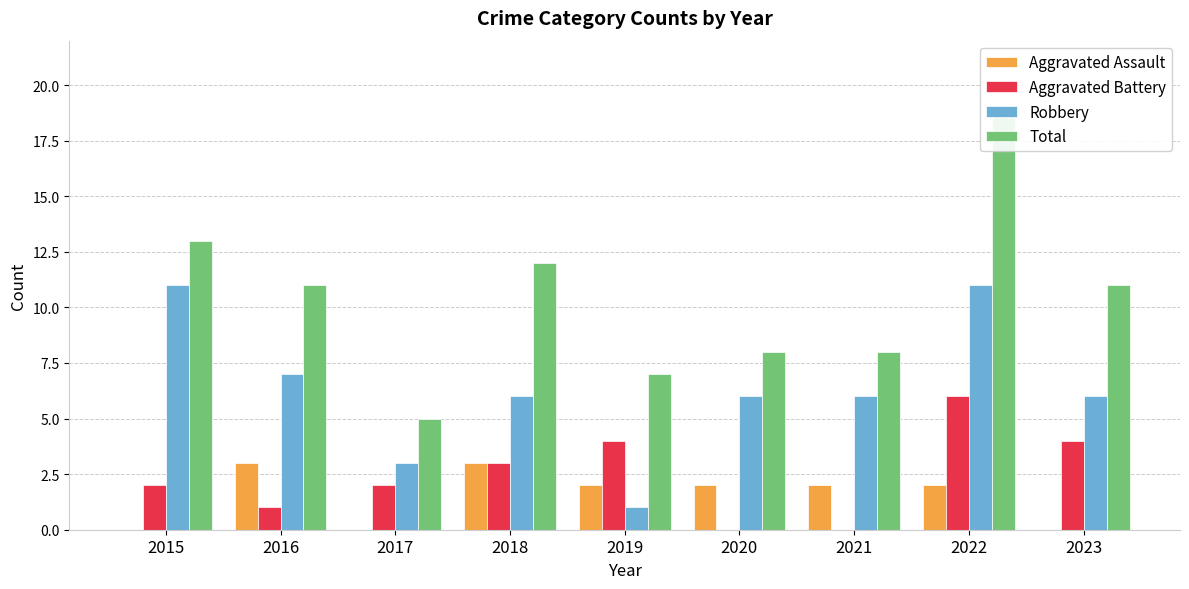

What are all the series names shown in the legend?

Aggravated Assault, Aggravated Battery, Robbery, Total